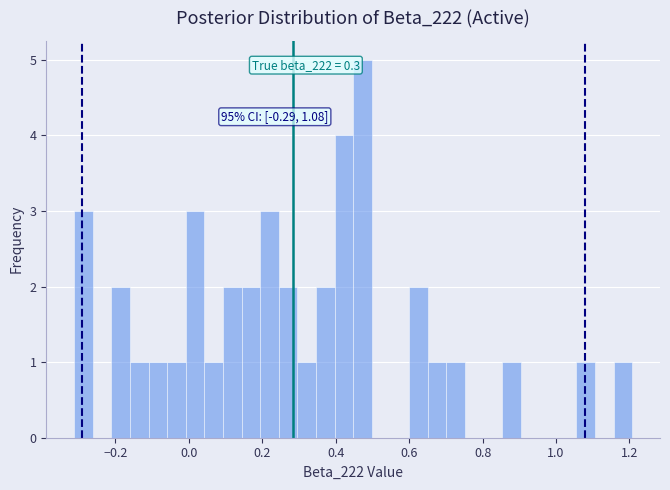

Around what value on the x-axis is the tallest bar? Give the approximate position of its centre, as read against the axis.

0.48